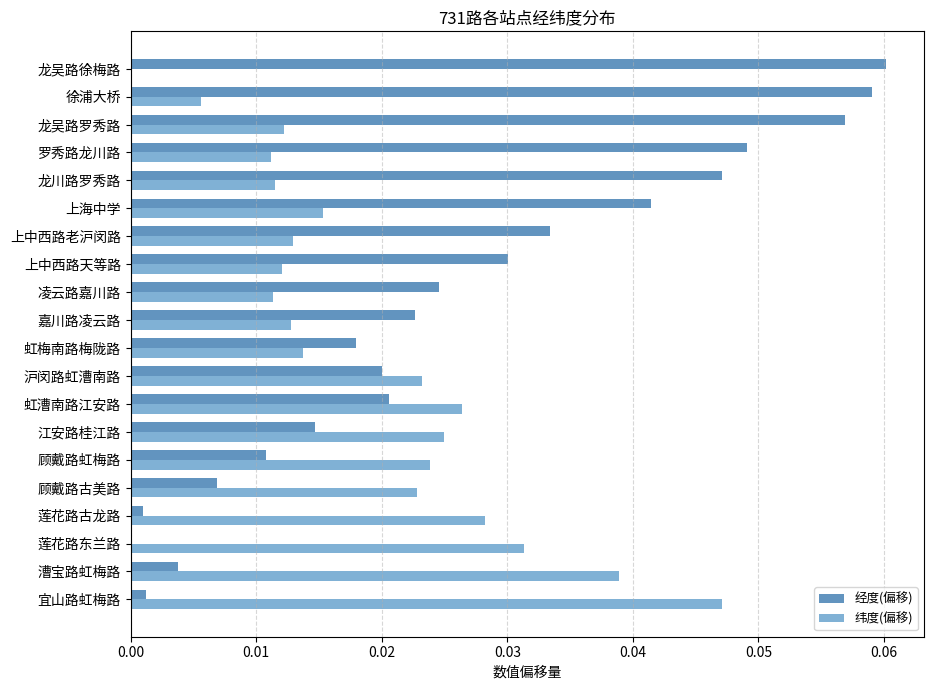

Reading left to right, transcribe all the data shown in this chart.

经度(偏移): 0.0	0.0	0.0	0.0	0.0	0.0	0.0	0.0	0.0	0.0	0.0	0.0	0.0	0.0	0.0	0.0	0.0	0.1	0.1	0.1
纬度(偏移): 0.0	0.0	0.0	0.0	0.0	0.0	0.0	0.0	0.0	0.0	0.0	0.0	0.0	0.0	0.0	0.0	0.0	0.0	0.0	0.0